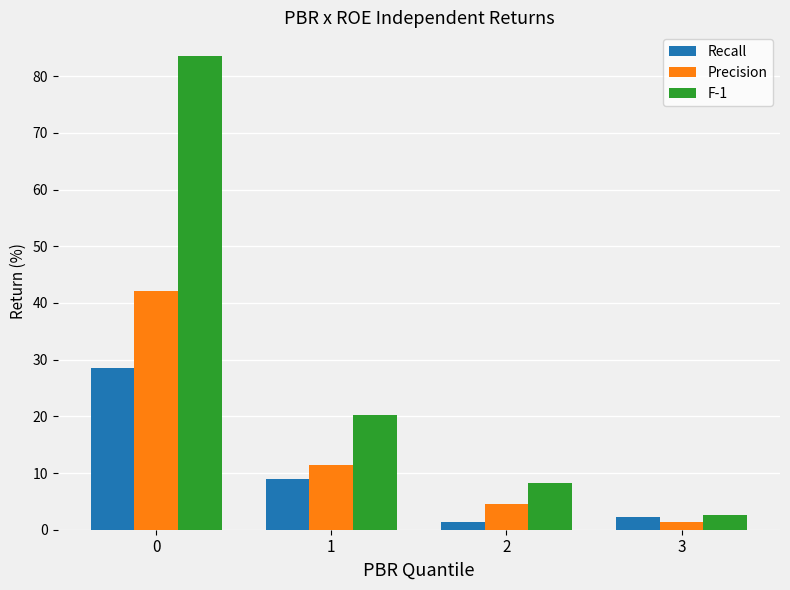

How many bars are there in total?

12